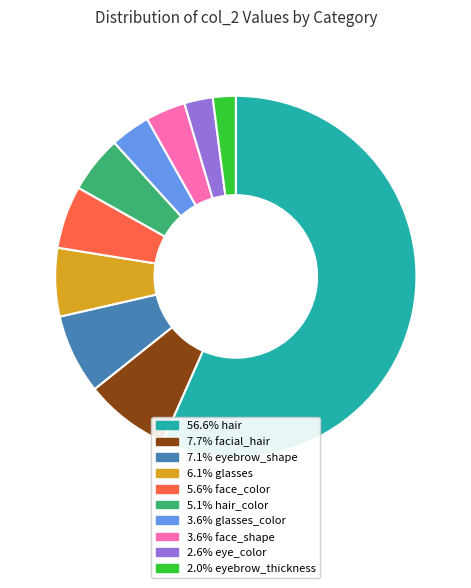

Does any single category account for the majority?

Yes